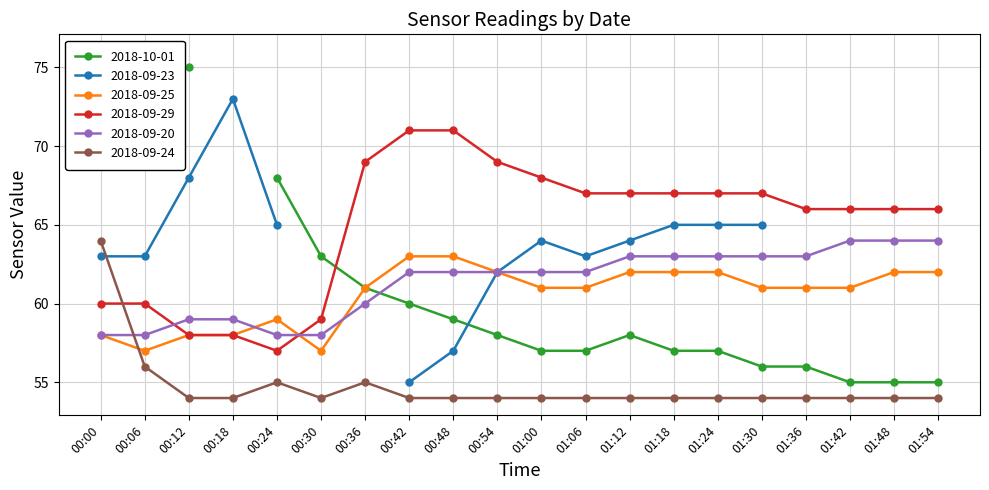

Is it true that 2018-09-24 equals 92 at 00:42?

False